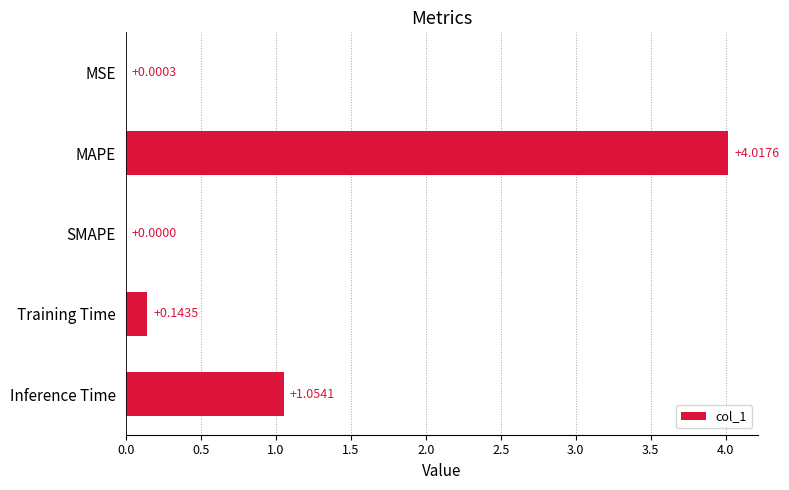

How many values are above zero?

4